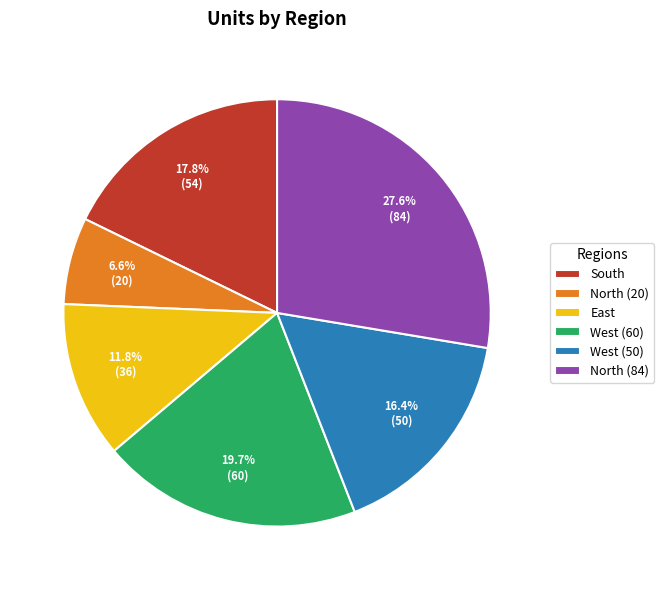

Is there a majority slice in this chart?

No